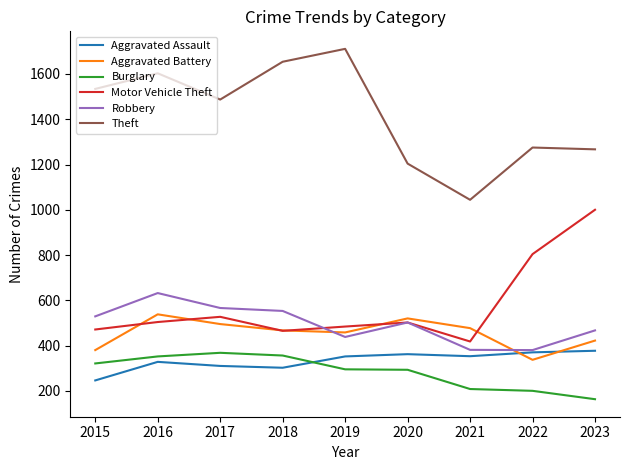

In Aggravated Assault, how many points are lower than both neighbors (excluding endpoints)?

2